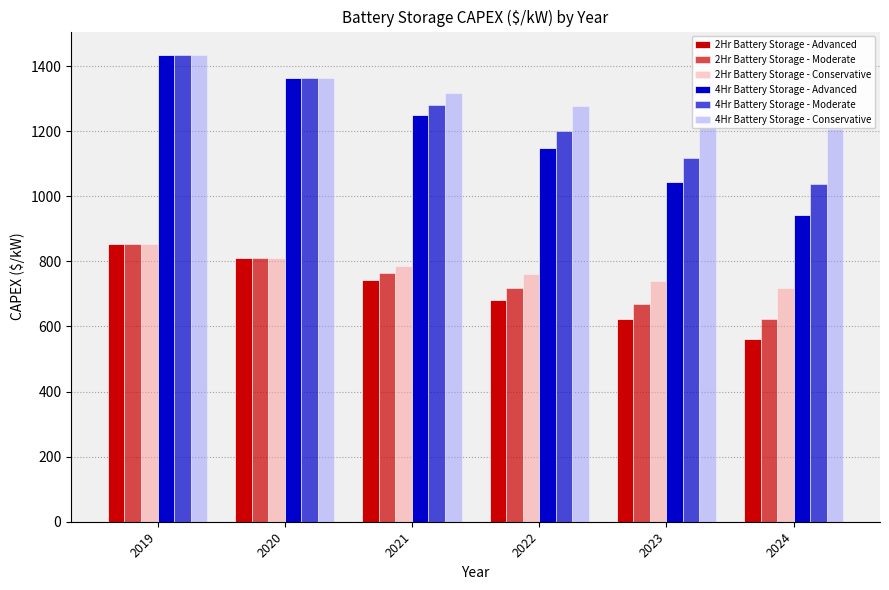

Which label corresponds to the largest value in the chart?

2019